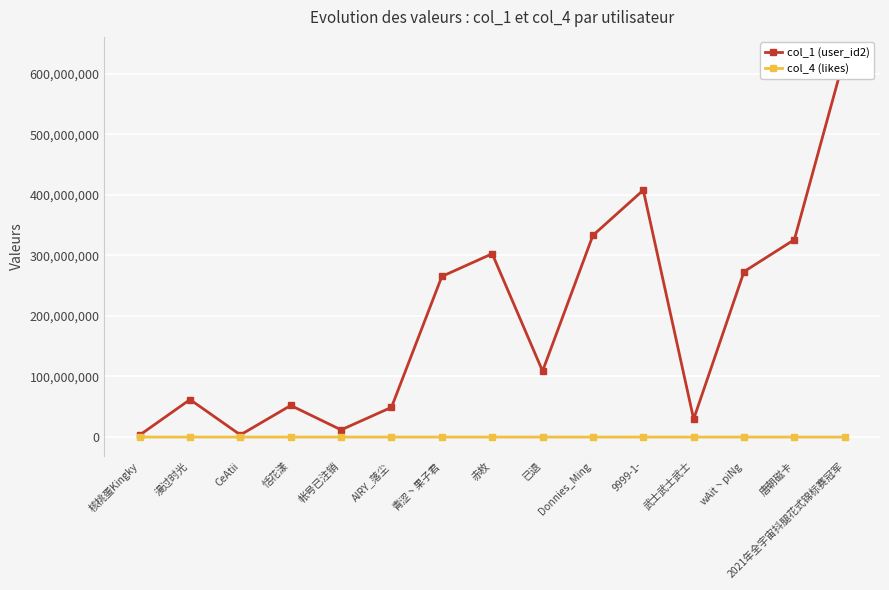

Rank the categories by col_4 (likes) value from highest to lowest.

核桃蛋Kingky, 漫过时光, CeAtii, 恬花漾, 帐号已注销, AIRY_落尘, 青涩丶果子君, 赤枚, 已退, Donnies_Ming, 9999-1-, 武士武士武士, wAit丶piNg, 唐朝磁卡, 2021年全宇宙抖腿花式锦标赛冠军